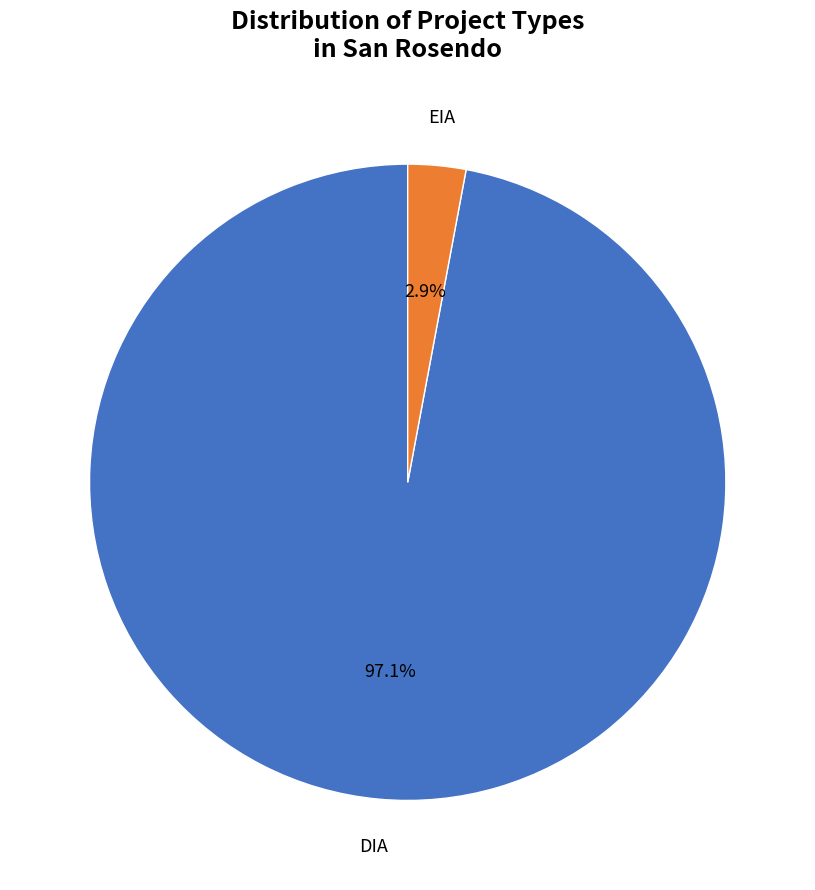

Count the number of slices in the pie.

2